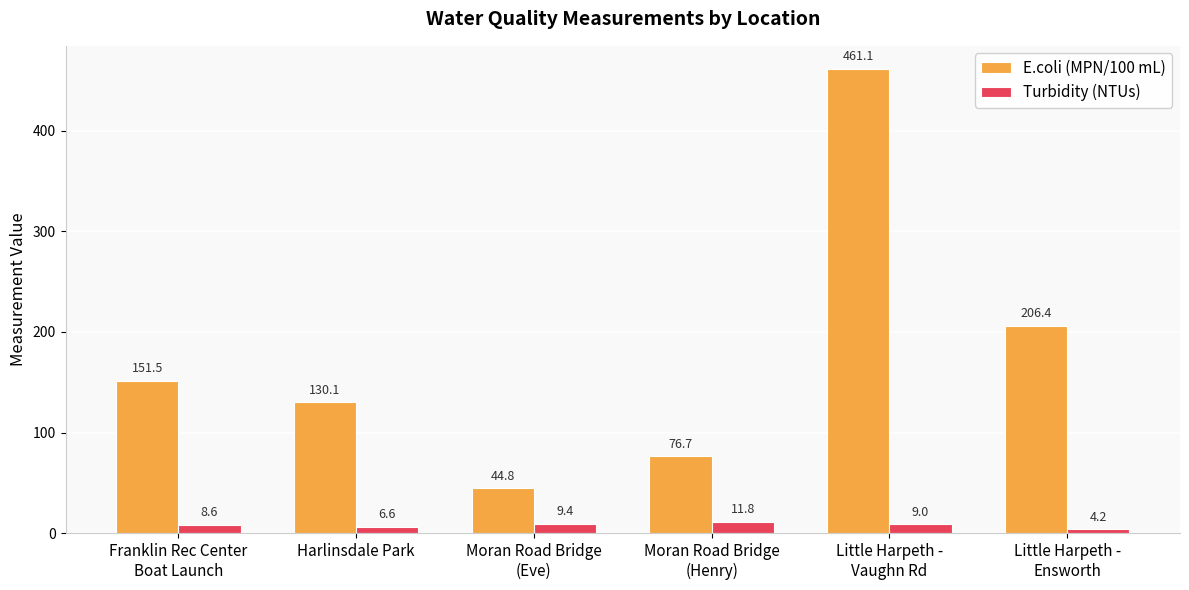

How many data points in Turbidity (NTUs) are less than 9?

3